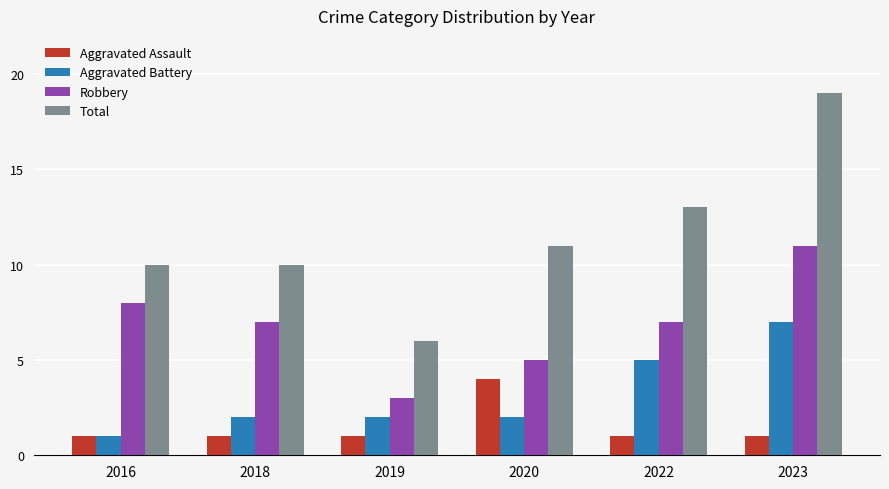

Read the Total value at 2023.

19